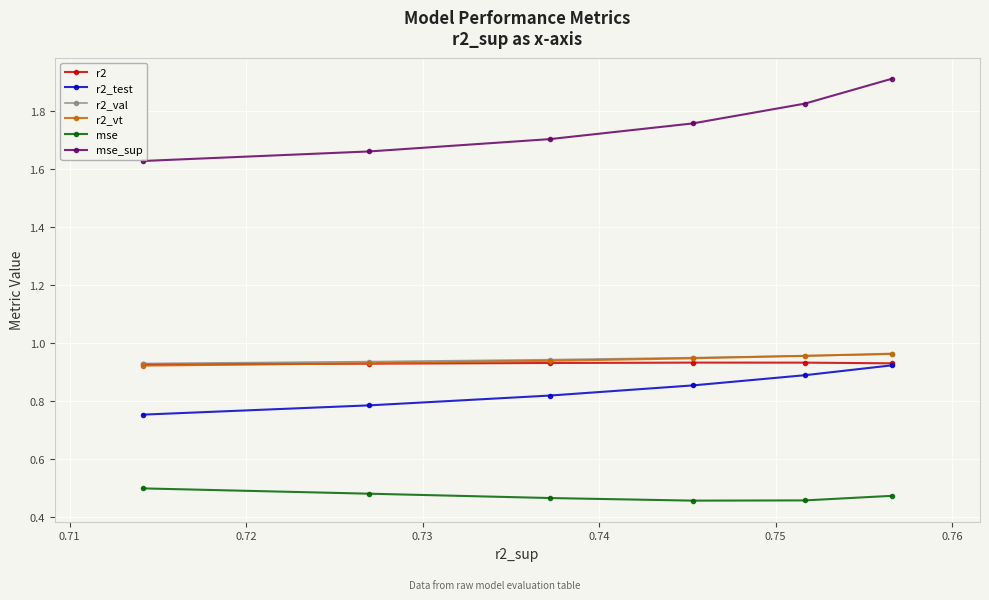

What are all the series names shown in the legend?

r2, r2_test, r2_val, r2_vt, mse, mse_sup